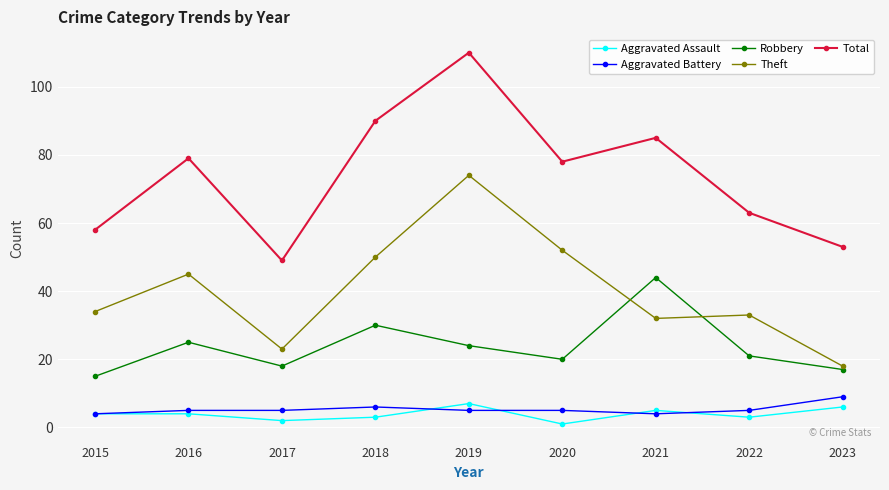

How many distinct data groups are displayed?

5